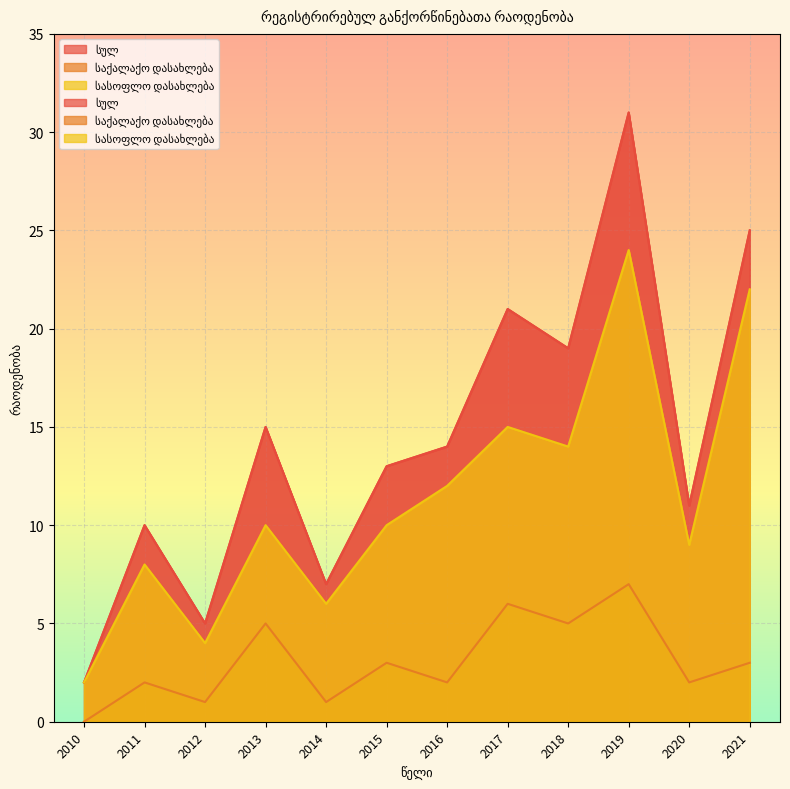

Reading left to right, extract all data points from this chart.

სულ: 2	10	5	15	7	13	14	21	19	31	11	25
საქალაქო დასახლება: 0	2	1	5	1	3	2	6	5	7	2	3
სასოფლო დასახლება: 2	8	4	10	6	10	12	15	14	24	9	22